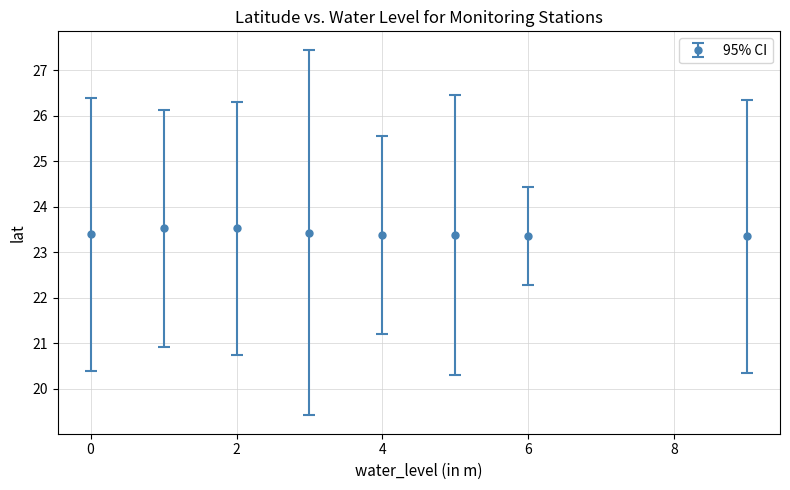

What is the value of the 1st point from the left?

23.4